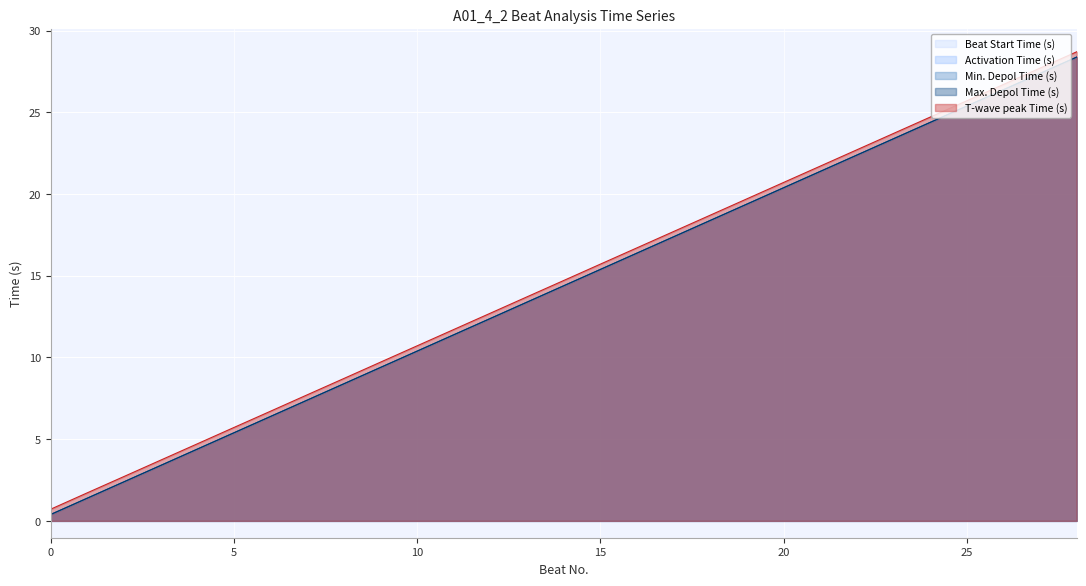

Rank the categories by T-wave peak Time (s) value from lowest to highest.

0, 1, 2, 3, 4, 5, 6, 7, 8, 9, 10, 11, 12, 13, 14, 15, 16, 17, 18, 19, 20, 21, 22, 23, 24, 25, 26, 27, 28